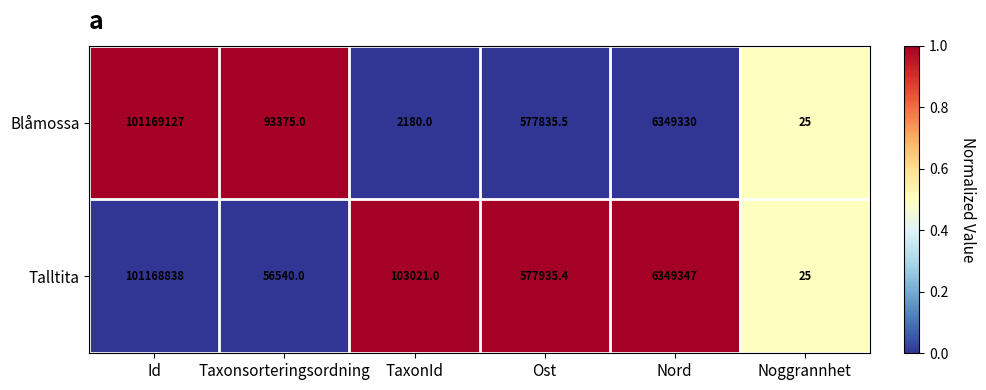

True or false: Blåmossa has a value of 577835.5 at Ost.

True